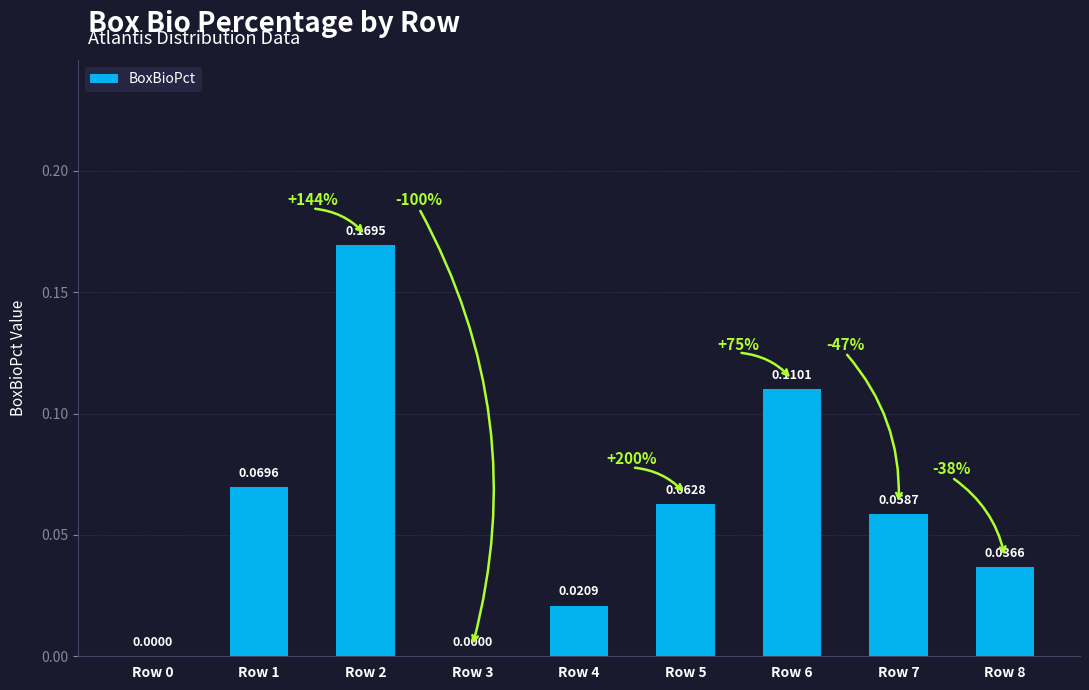

Are the bars horizontal?

No